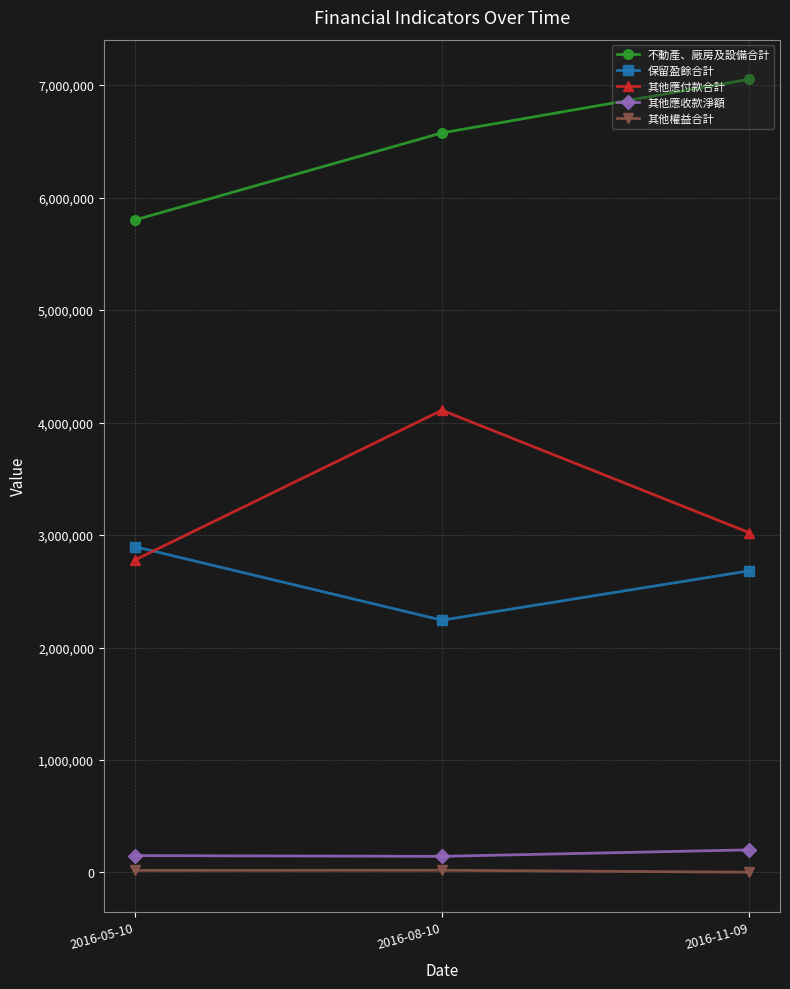

Is the value of 其他應付款合計 at 2016-05-10 greater than the value of 保留盈餘合計 at 2016-08-10?

Yes